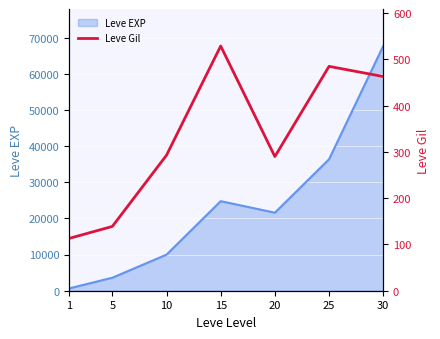

The chart shows a value of 448 at 10. True or false?

False